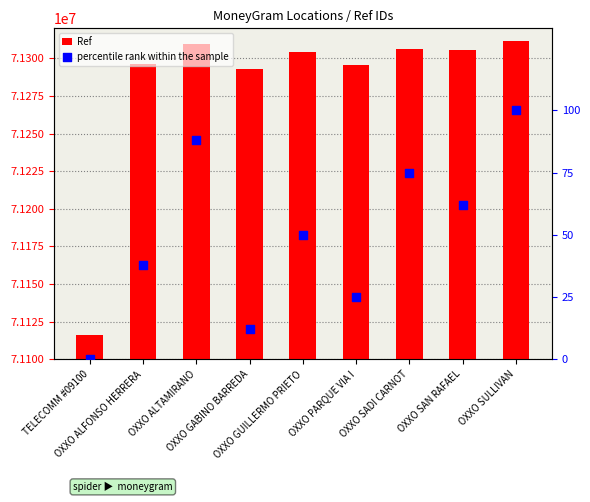

Which series has the largest total across all categories?

Ref